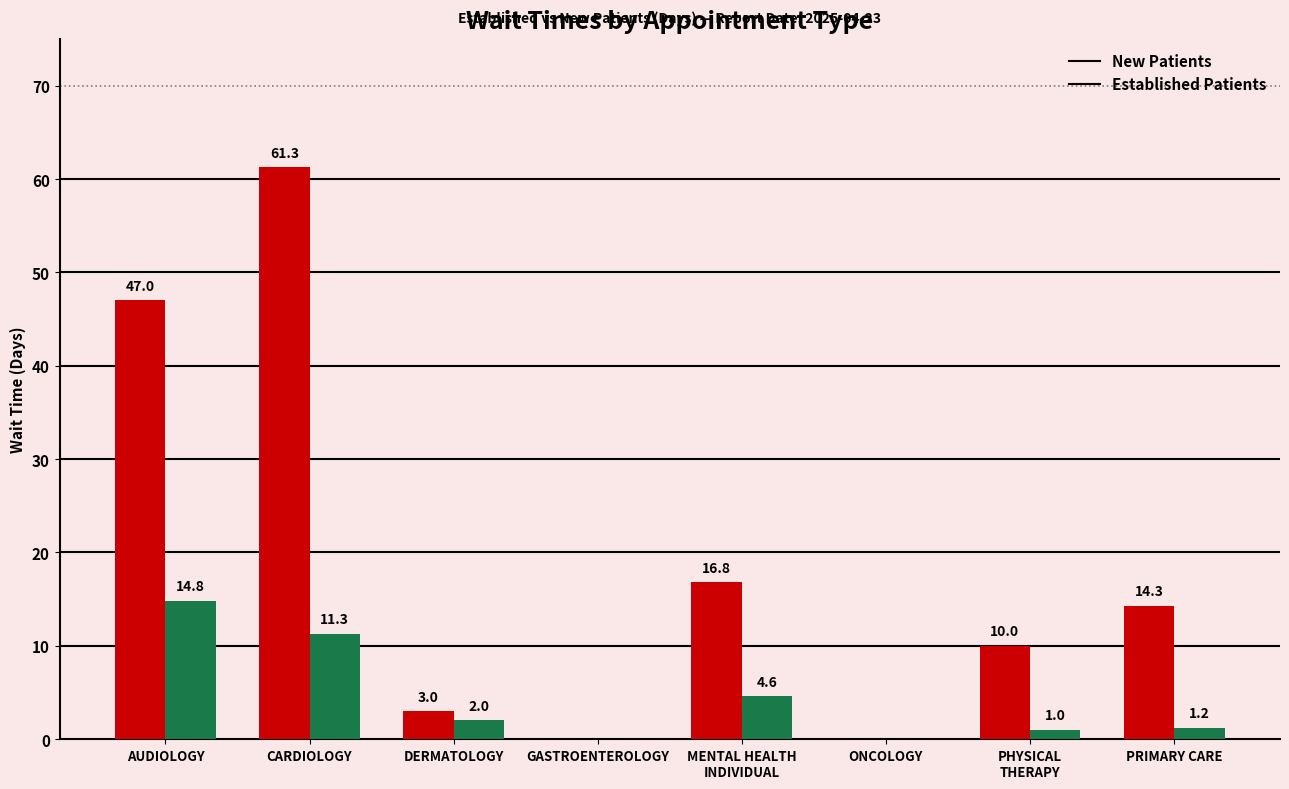

What is the maximum value shown in the chart?

61.3